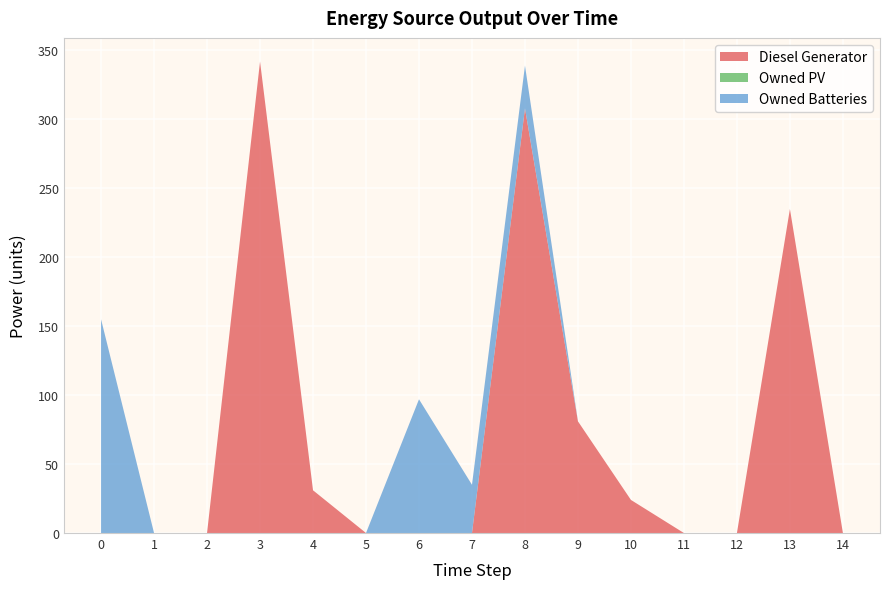

Reading right to left, list all the values displayed in this chart.

Diesel Generator: 0	235	0	0	24	81	308	0	0	0	31	342	0	0	0
Owned PV: 0	0	0	0	0	0	0	0	0	0	0	0	0	0	0
Owned Batteries: 0	0	0	0	0	0	31	35	97	0	0	0	0	0	155